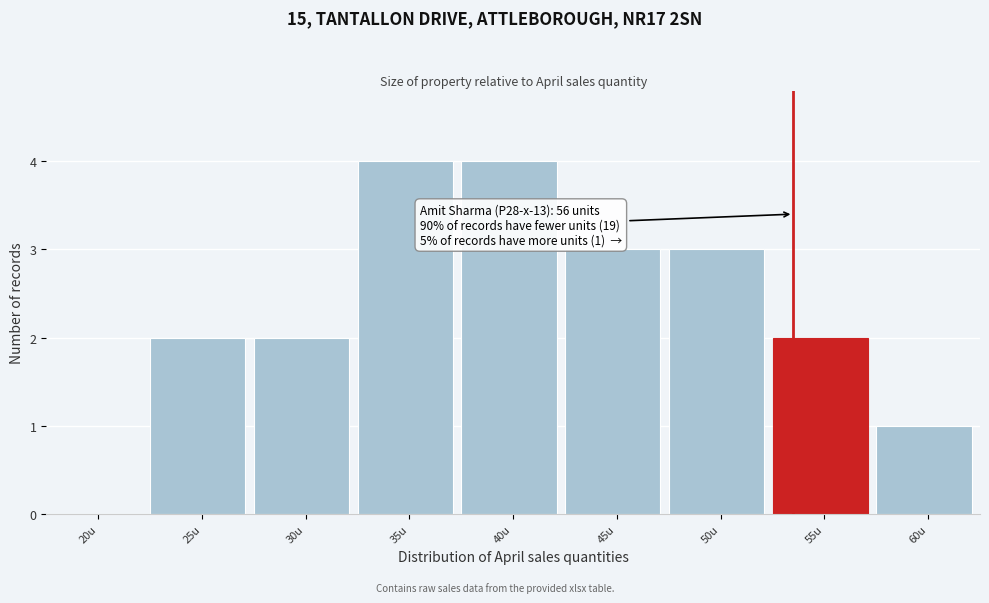

Reading left to right, list all the values displayed in this chart.

20u=0	25u=2	30u=2	35u=4	40u=4	45u=3	50u=3	55u=2	60u=1